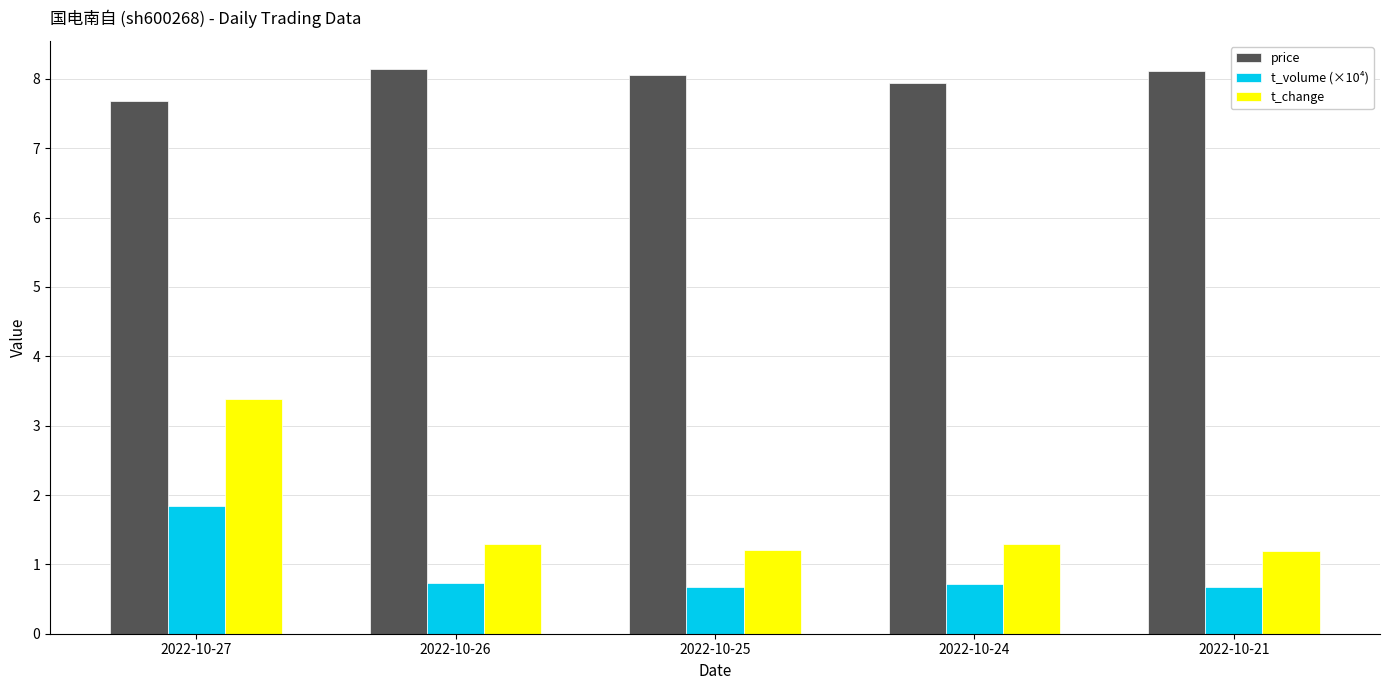

Reading right to left, list all the values displayed in this chart.

price: 2022-10-21=8.1	2022-10-24=7.9	2022-10-25=8.1	2022-10-26=8.1	2022-10-27=7.7
t_volume (×10⁴): 2022-10-21=0.7	2022-10-24=0.7	2022-10-25=0.7	2022-10-26=0.7	2022-10-27=1.8
t_change: 2022-10-21=1.2	2022-10-24=1.3	2022-10-25=1.2	2022-10-26=1.3	2022-10-27=3.4